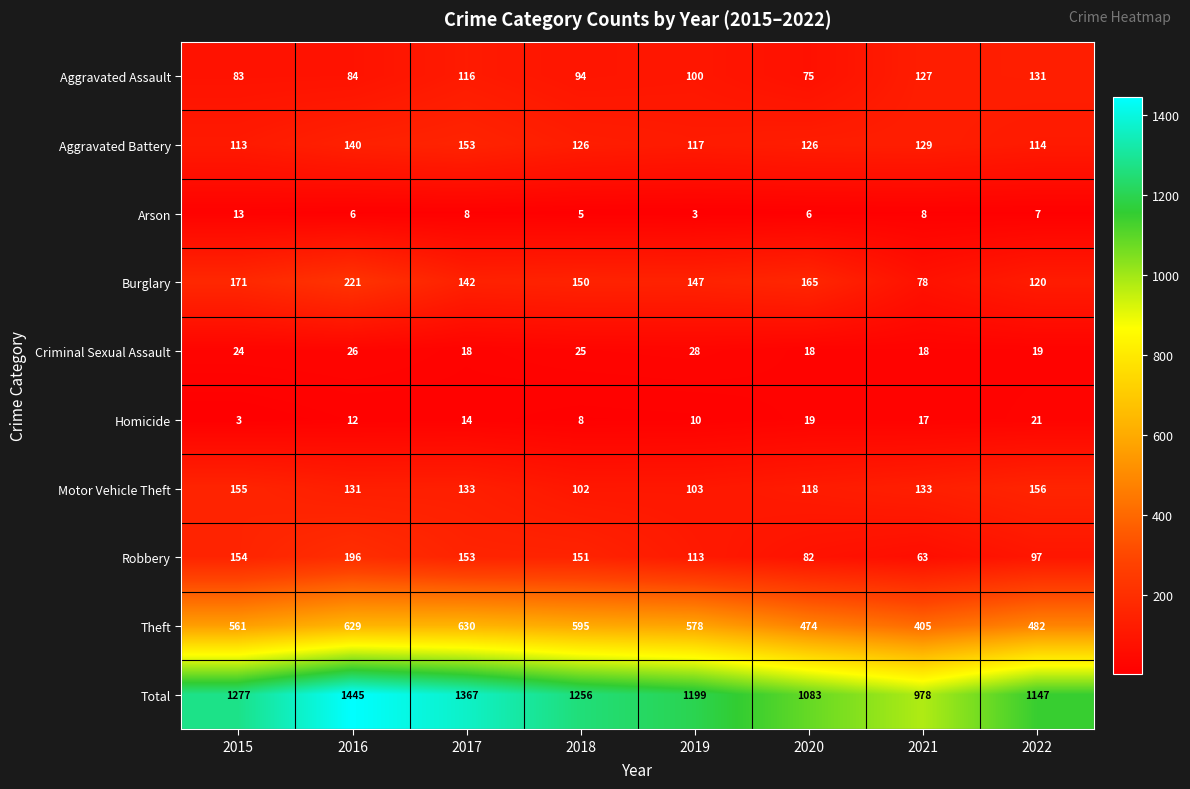

Which series changed the most between 2017 and 2021?

Total